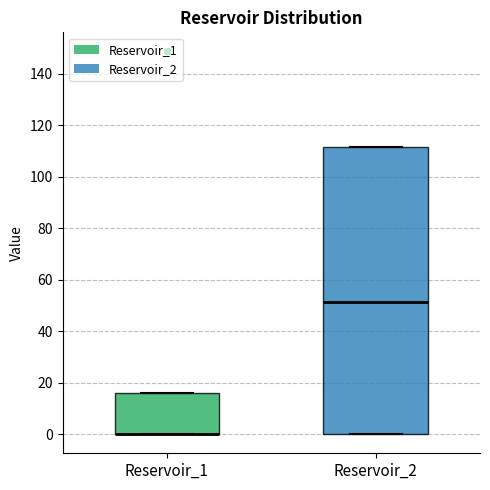

Which box is the tallest, from its lower edge to its upper edge?

Reservoir_2